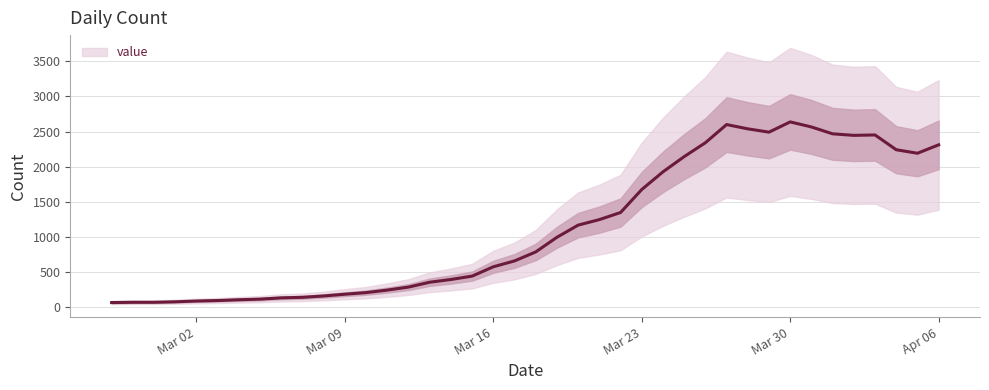

What is the maximum value for value?

2637